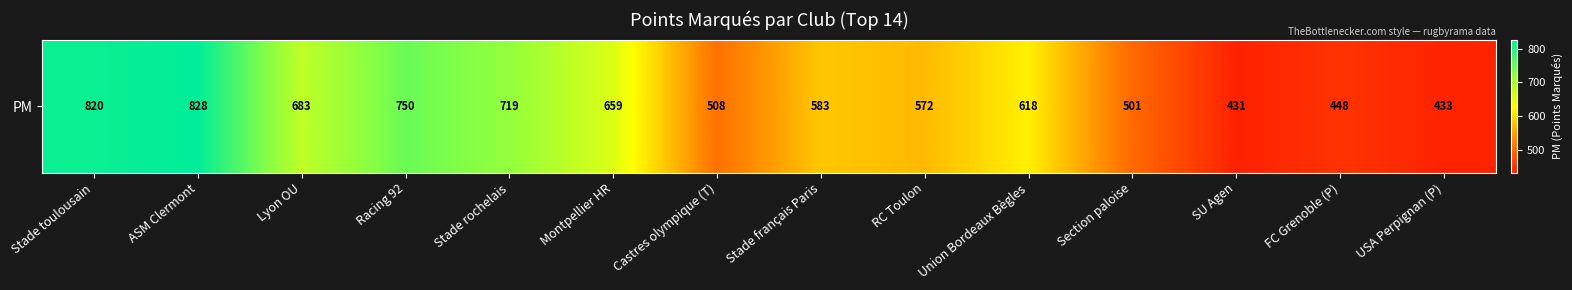

Rank the categories by value from highest to lowest.

ASM Clermont, Stade toulousain, Racing 92, Stade rochelais, Lyon OU, Montpellier HR, Union Bordeaux Bègles, Stade français Paris, RC Toulon, Castres olympique (T), Section paloise, FC Grenoble (P), USA Perpignan (P), SU Agen